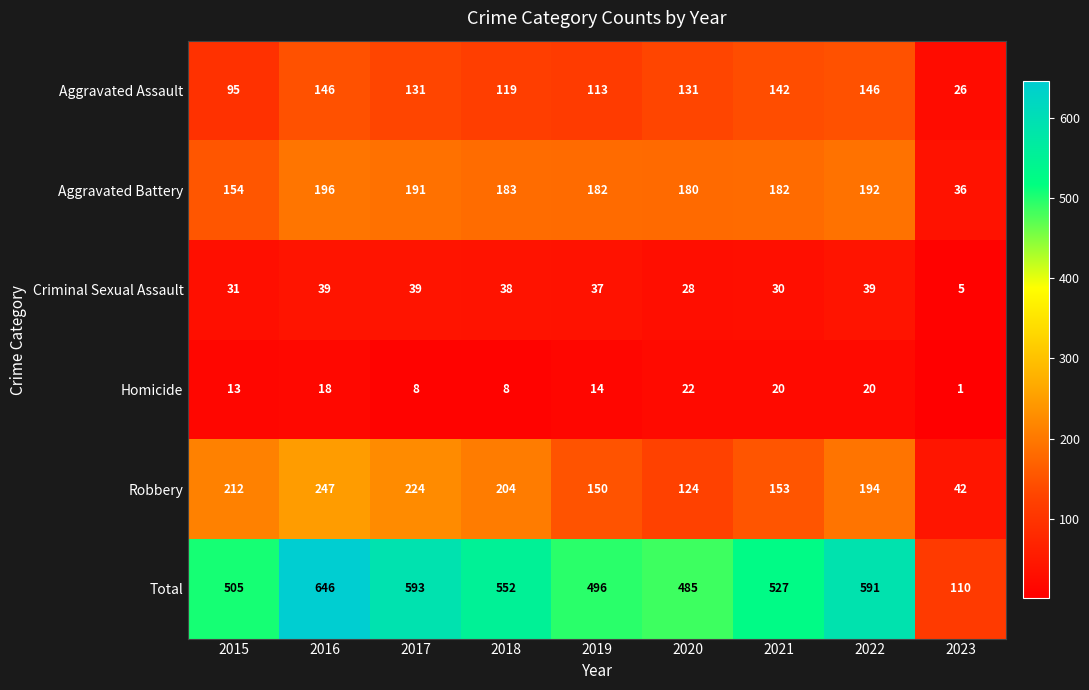

True or false: Criminal Sexual Assault has a value of 60 at 2016.

False